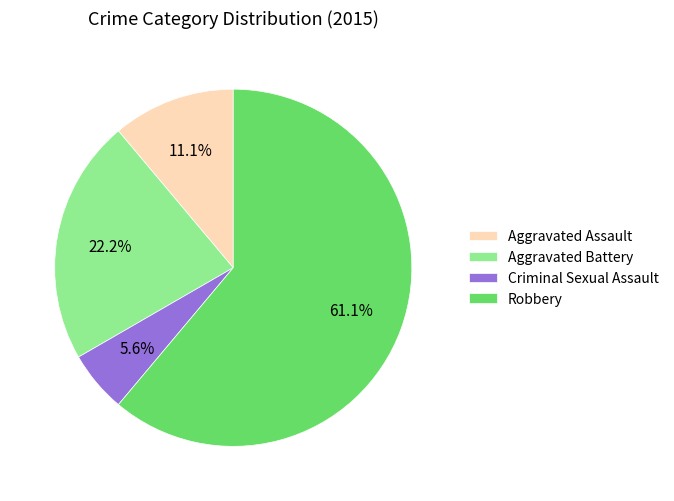

To the nearest percent, what percentage of the pie is Aggravated Battery?

22%